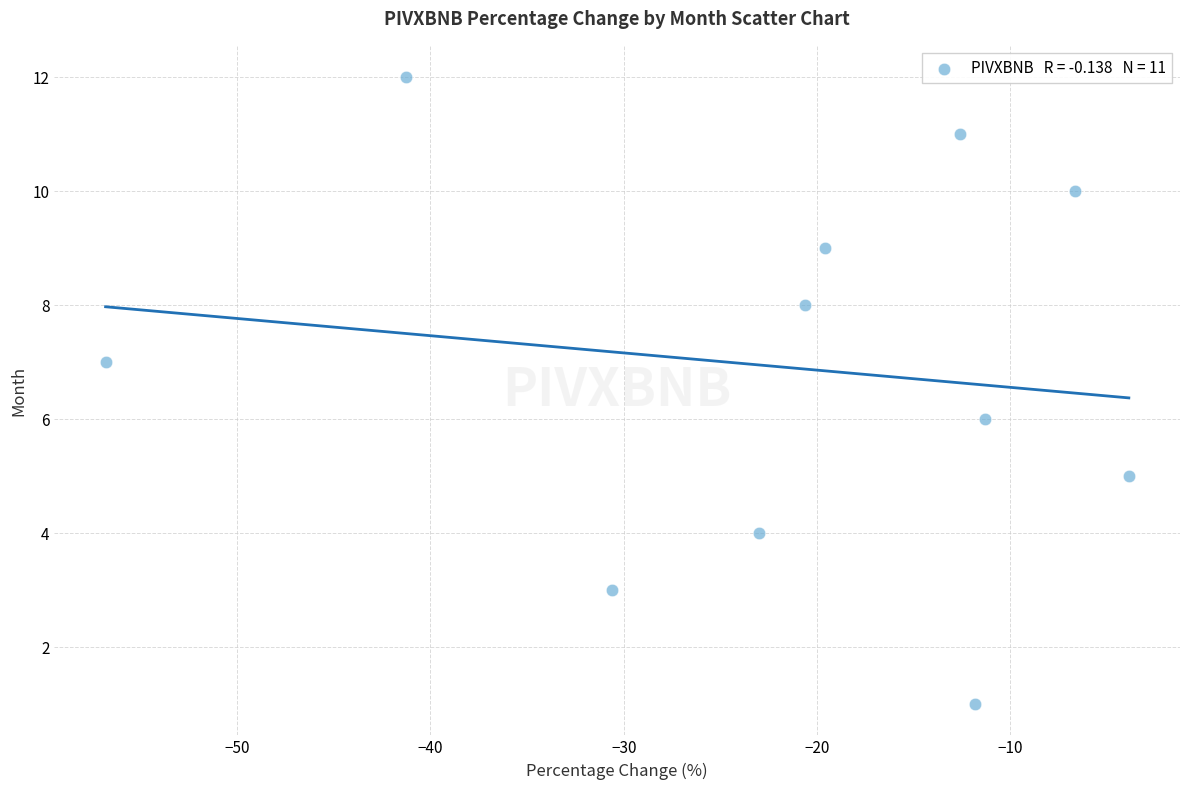

What is the average Y value?

7